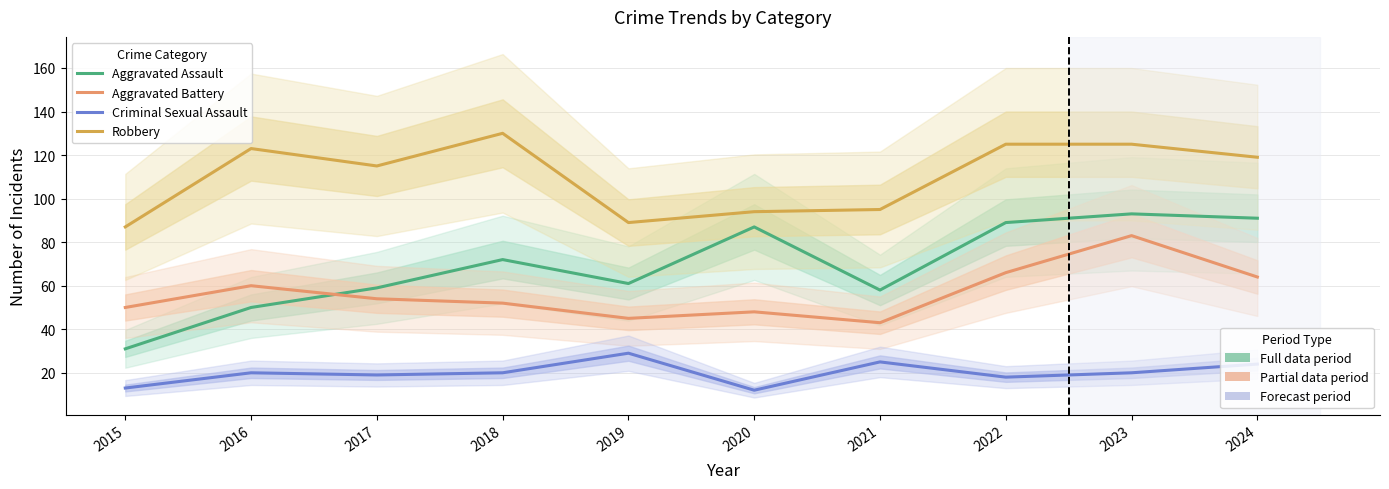

True or false: Aggravated Battery has more than 1 points higher than both neighbors.

True